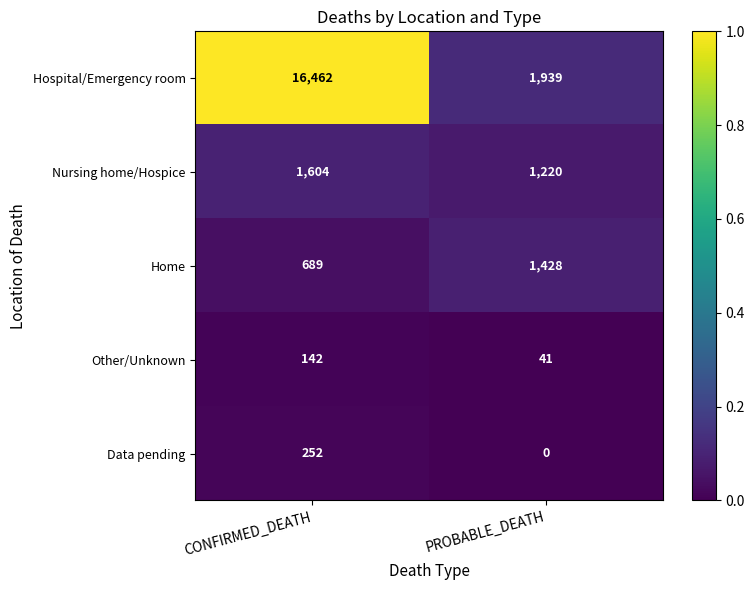

Reading left to right, what are all the values shown in this chart?

Hospital/Emergency room: CONFIRMED_DEATH=16462	PROBABLE_DEATH=1939
Nursing home/Hospice: CONFIRMED_DEATH=1604	PROBABLE_DEATH=1220
Home: CONFIRMED_DEATH=689	PROBABLE_DEATH=1428
Other/Unknown: CONFIRMED_DEATH=142	PROBABLE_DEATH=41
Data pending: CONFIRMED_DEATH=252	PROBABLE_DEATH=0